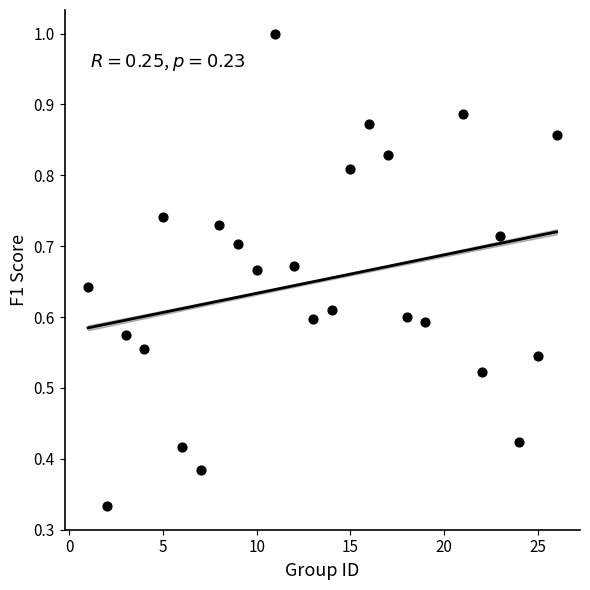

What is the range of X values (max minus min)?

25.0